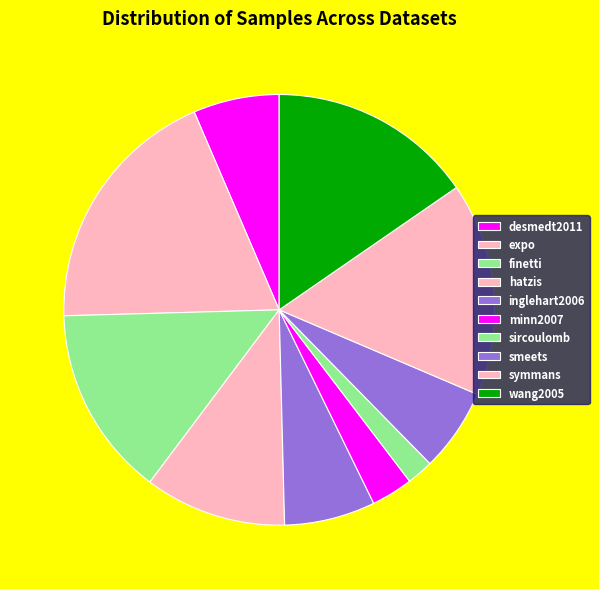

To the nearest percent, what is the average slice percentage?

10%